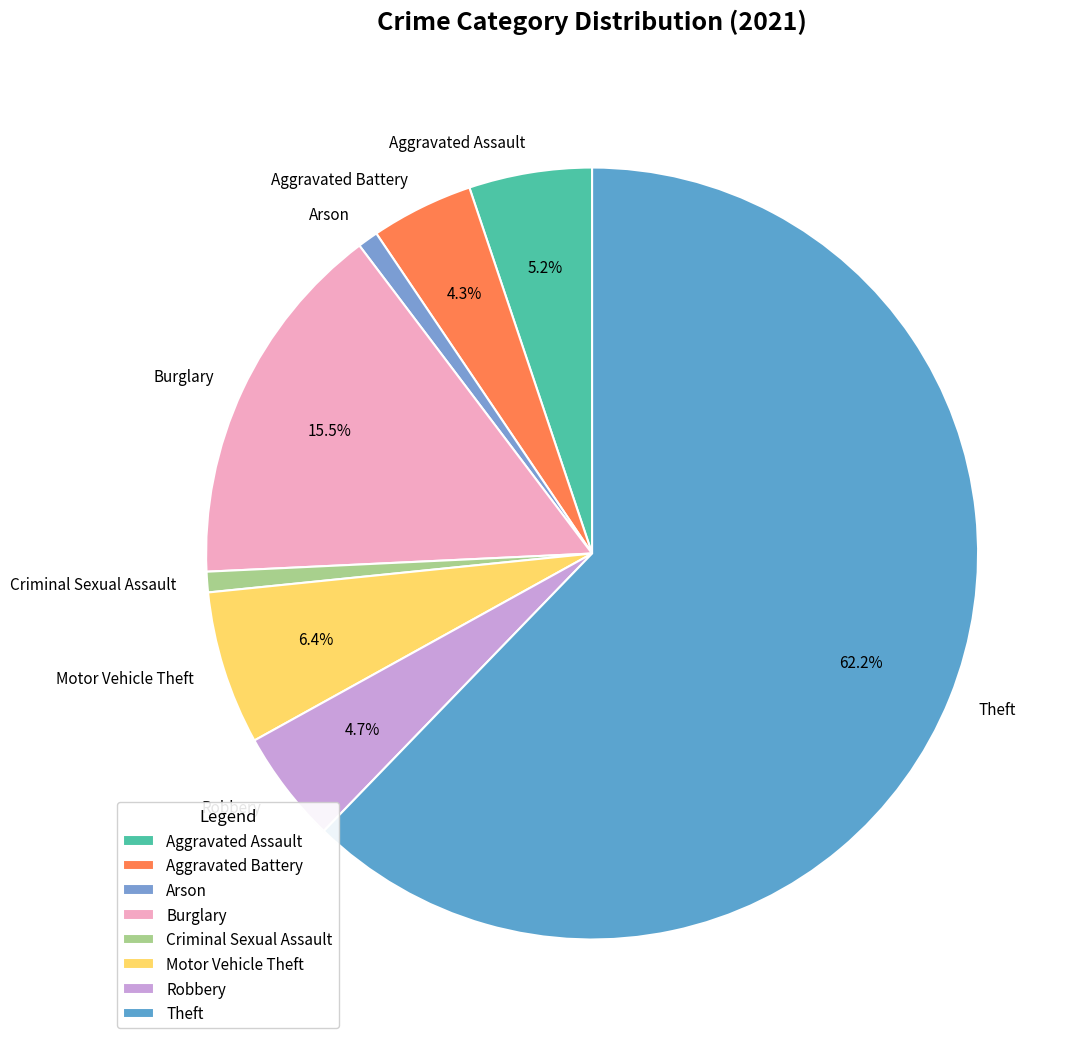

The Arson slice represents 1% of the pie. True or false?

True